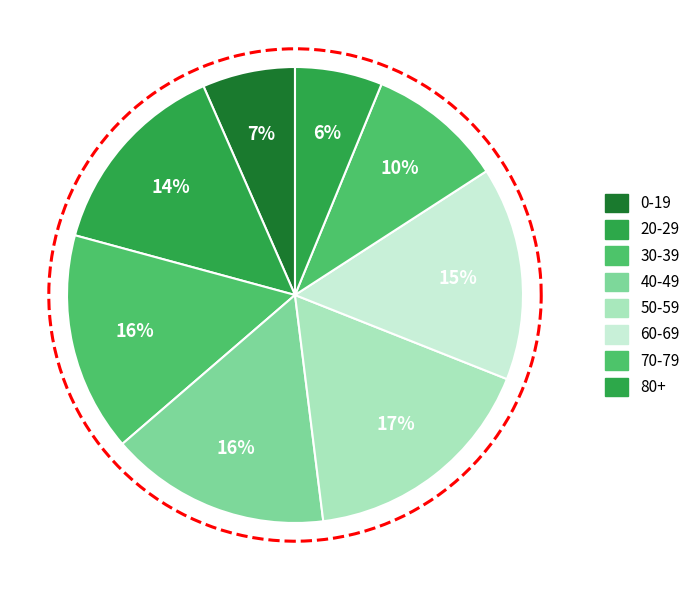

What is the largest slice in the pie chart?

50-59